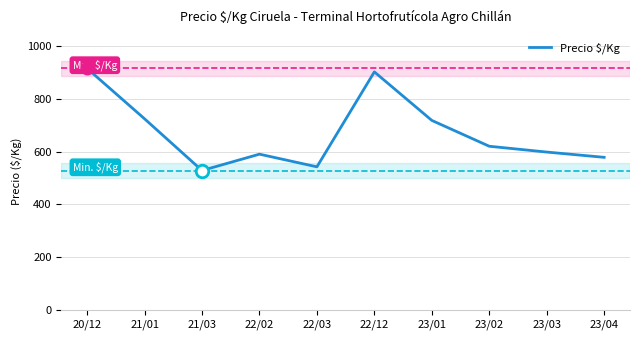

What is the approximate value at 23/04, to the nearest 50?

600